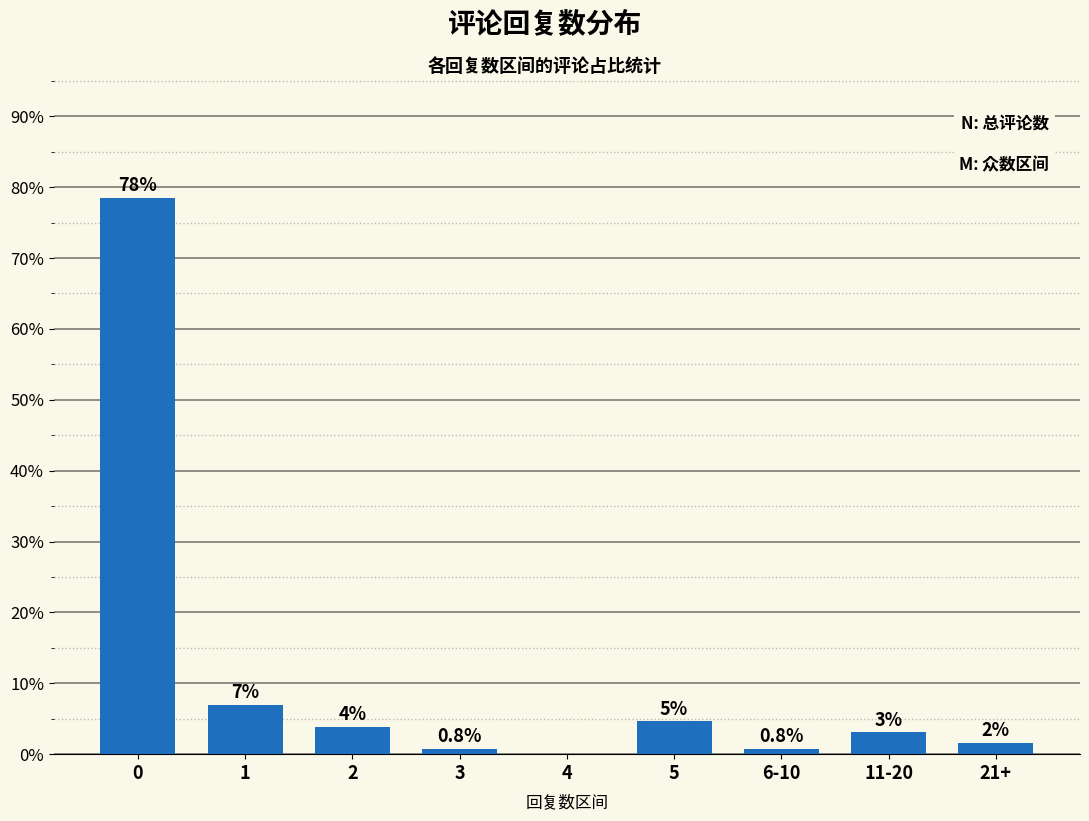

What is the value of the 7th bar from the left?

0.8